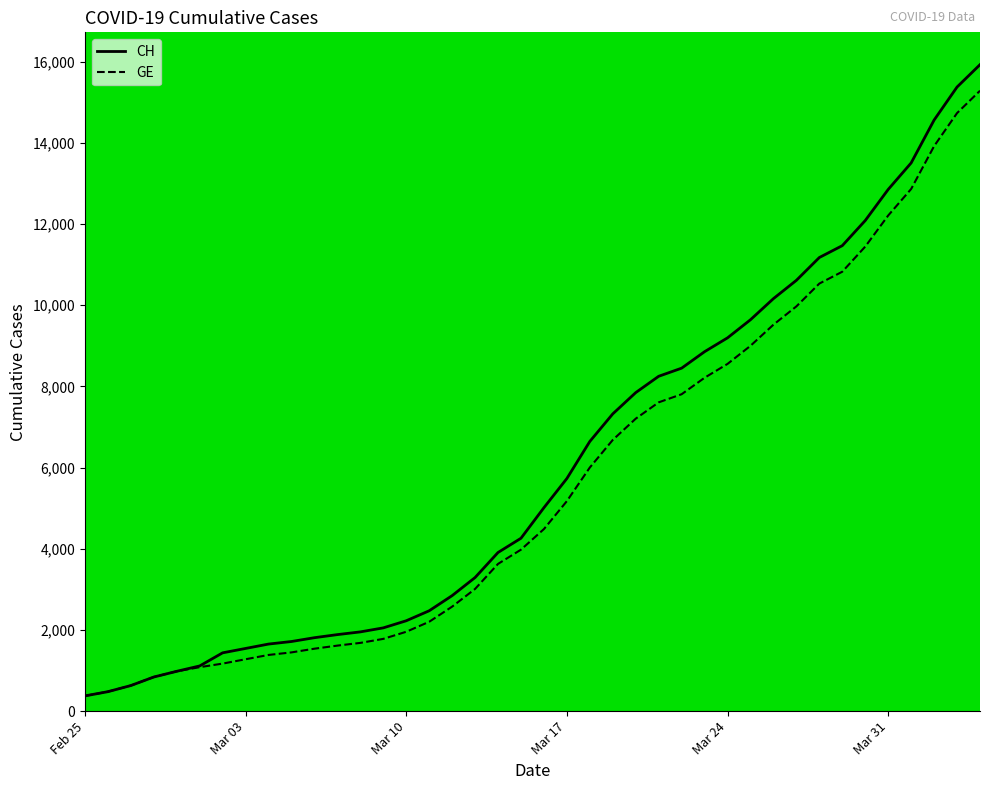

What is the lowest value of the CH series?

375